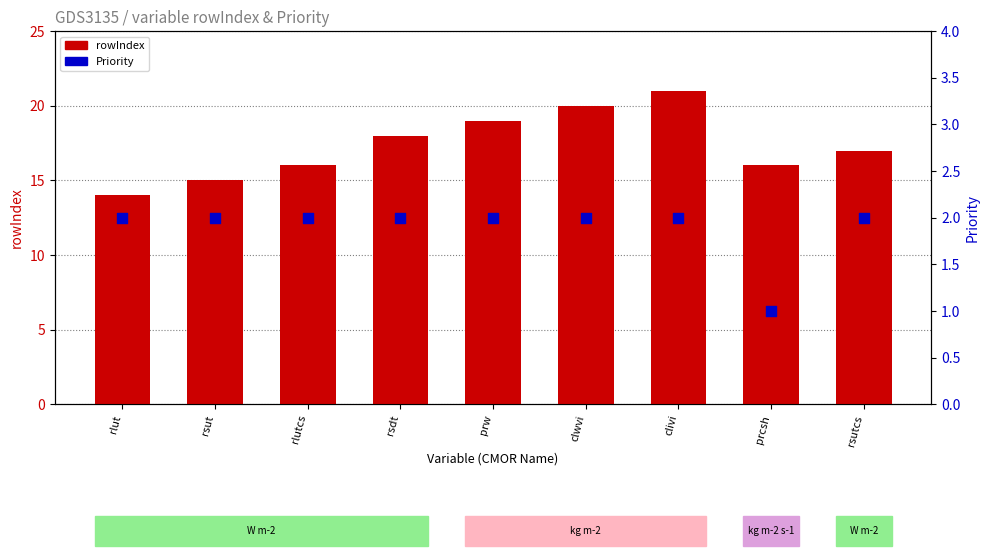

At which category is the sum across all series the highest?

clivi